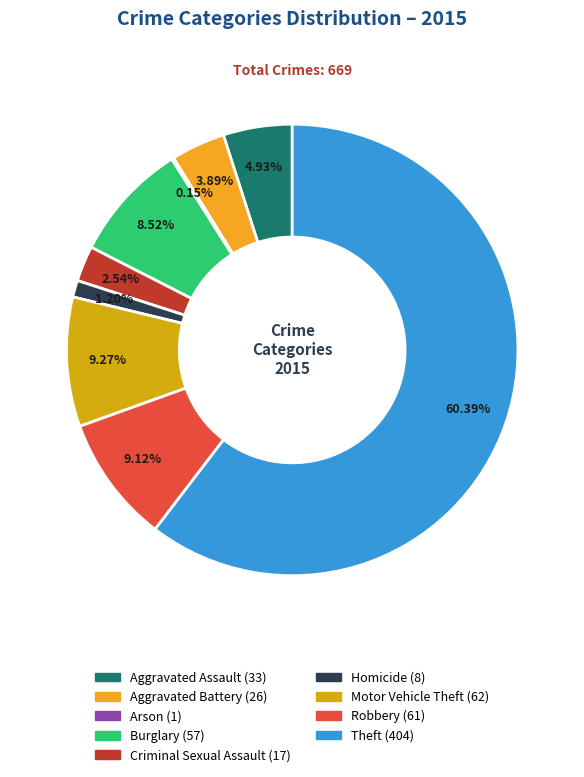

Does Theft represent more than half of the total?

Yes